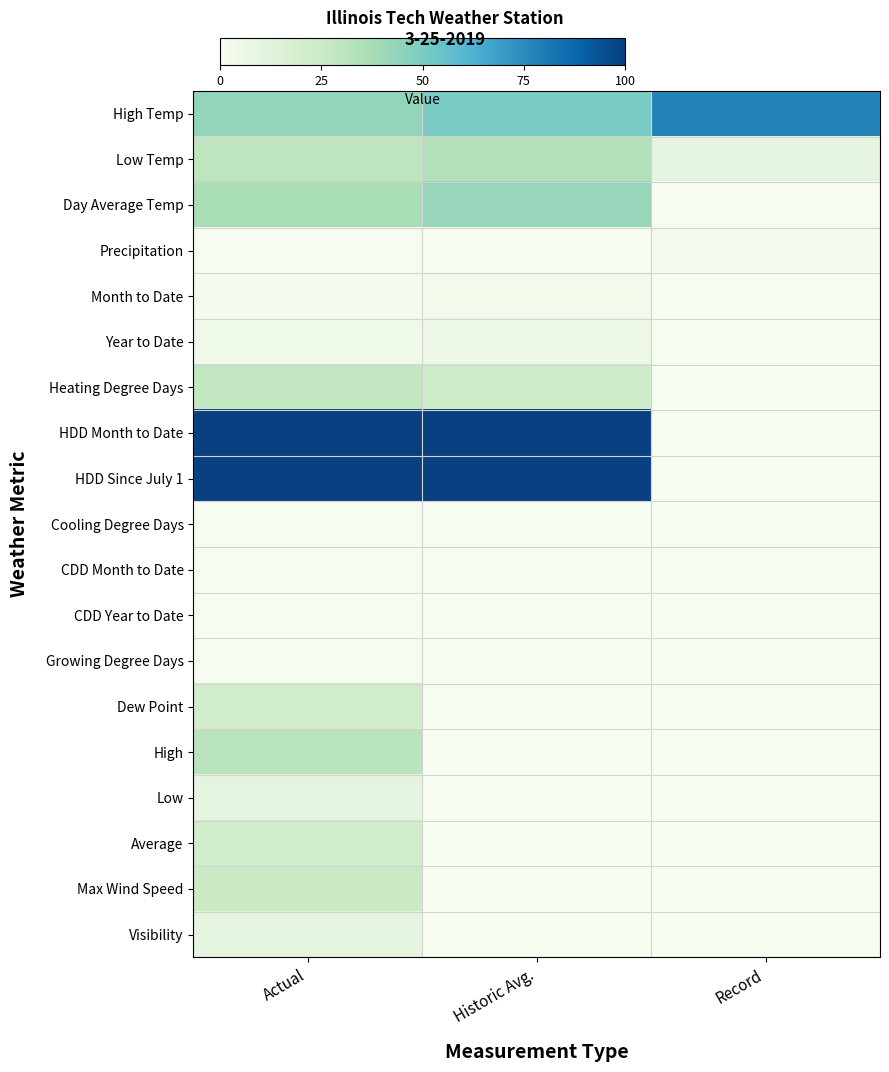

At how many categories does at least one series exceed 8?

3